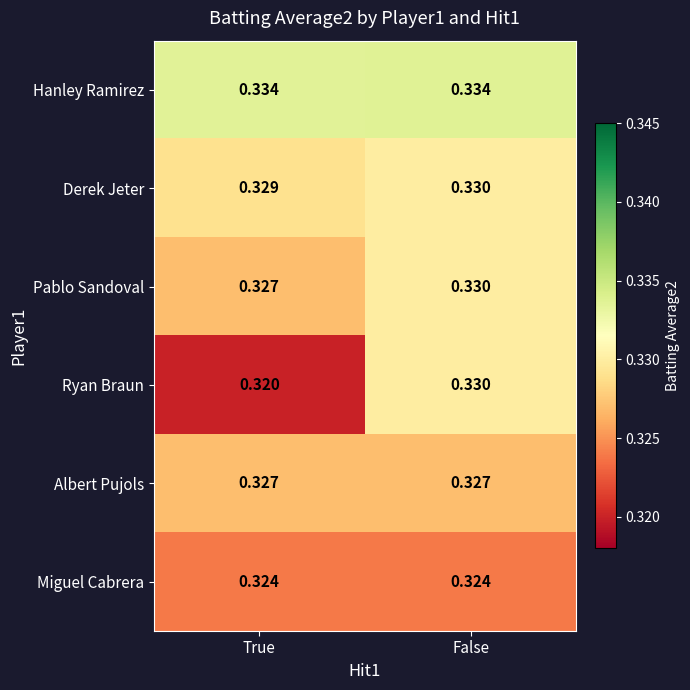

Which category has the lowest value across all series?

True